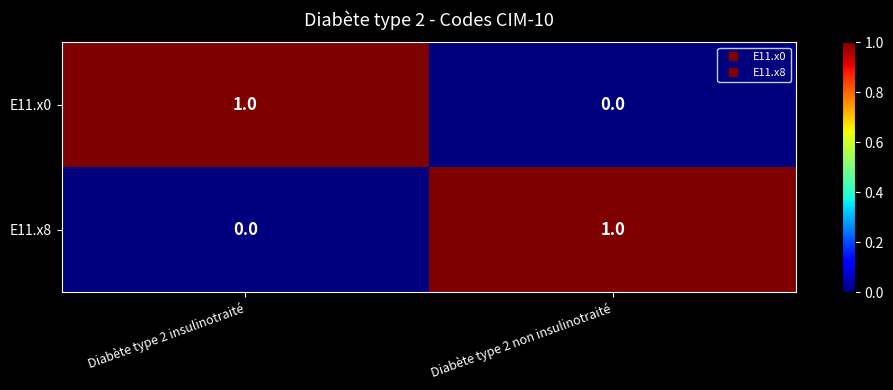

Rank the series at Diabète type 2 non insulinotraité from highest to lowest value.

E11.x8, E11.x0